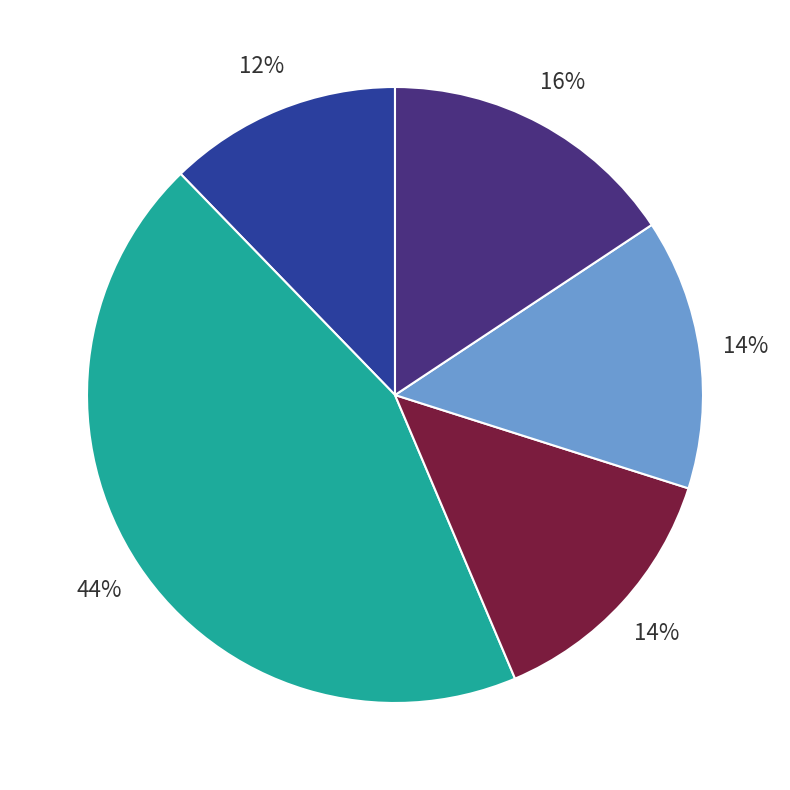

To the nearest percent, what is the difference between the largest and smallest slice percentages?

32%